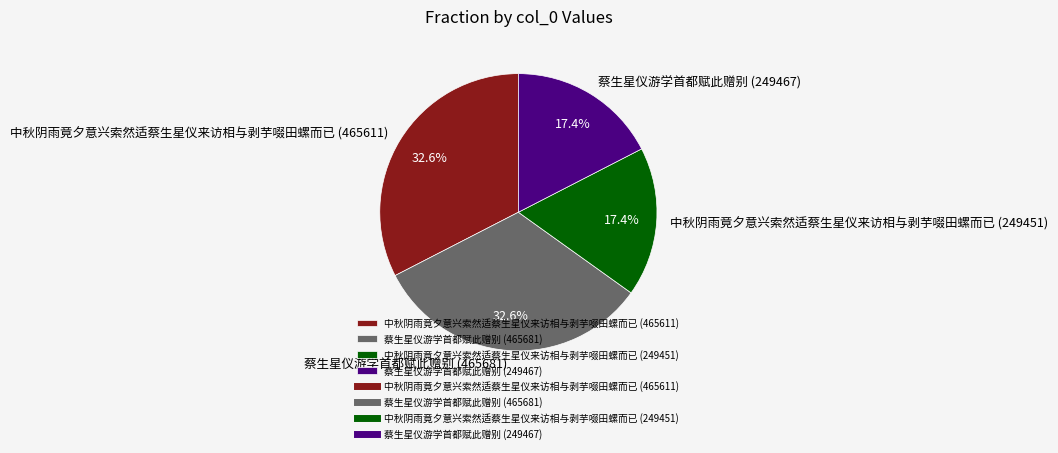

Count the number of slices in the pie.

4